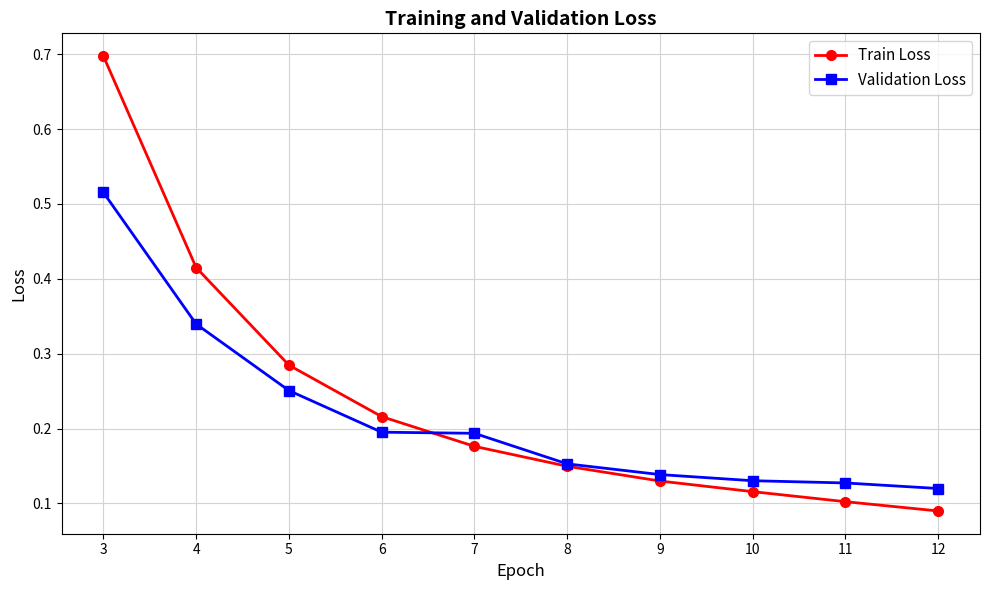

List the labels in order of Train Loss value, smallest first.

12, 11, 10, 9, 8, 7, 6, 5, 4, 3